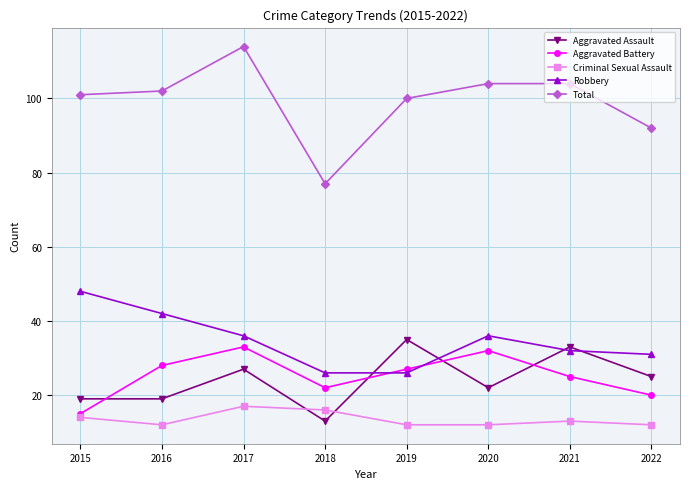

Is the value of Criminal Sexual Assault at 2021 greater than the value of Robbery at 2022?

No